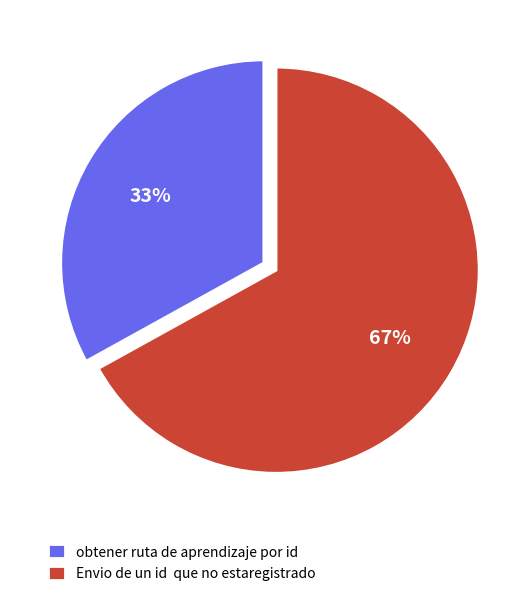

Which category has the biggest portion of the pie?

Envio de un id que no estaregistrado